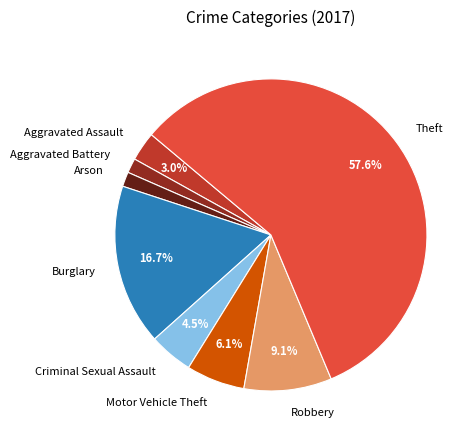

Which has a higher value, Motor Vehicle Theft or Arson?

Motor Vehicle Theft